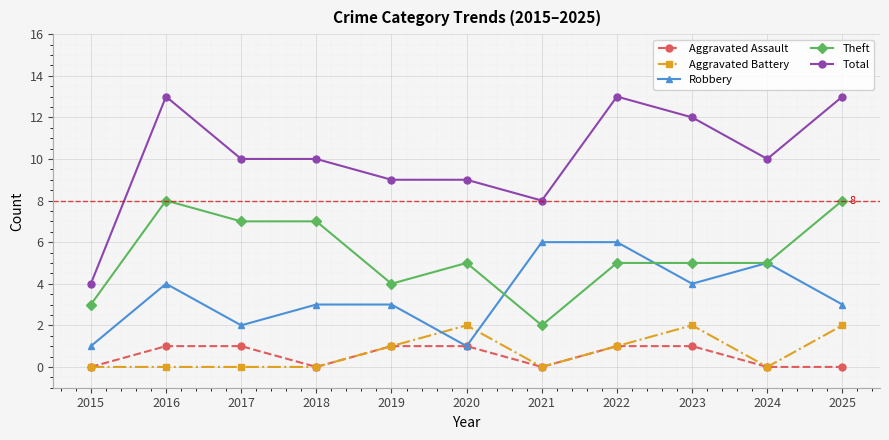

True or false: Aggravated Battery has a value of -1 at 2021.

False